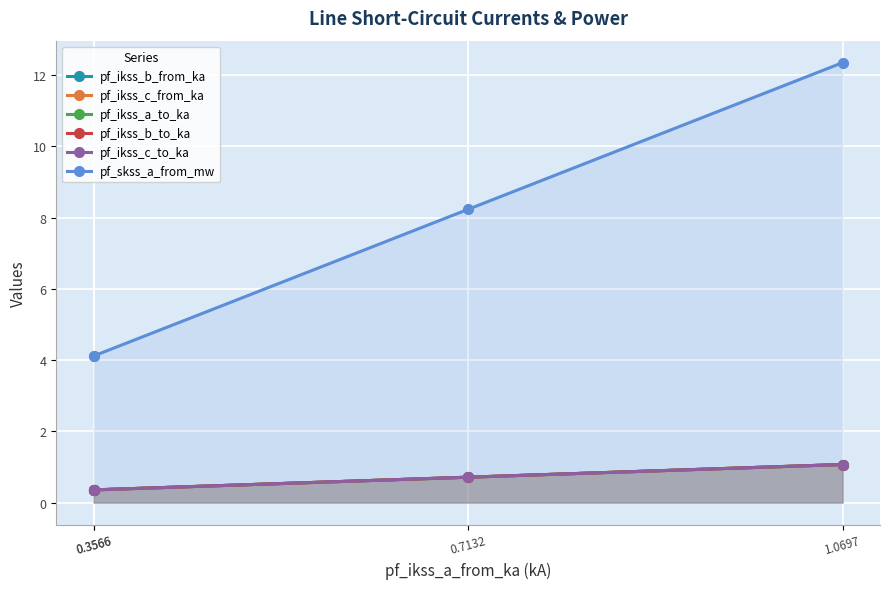

At how many categories does at least one series exceed 11?

1